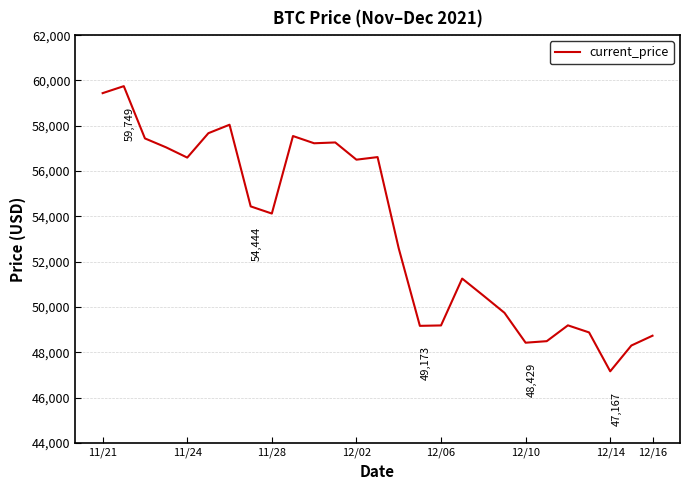

What is the difference between the maximum and minimum values?

12582